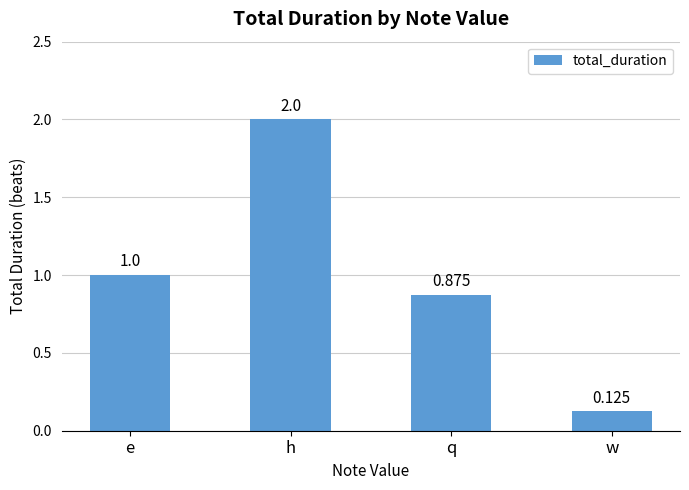

Which category has the lowest value across all series?

w